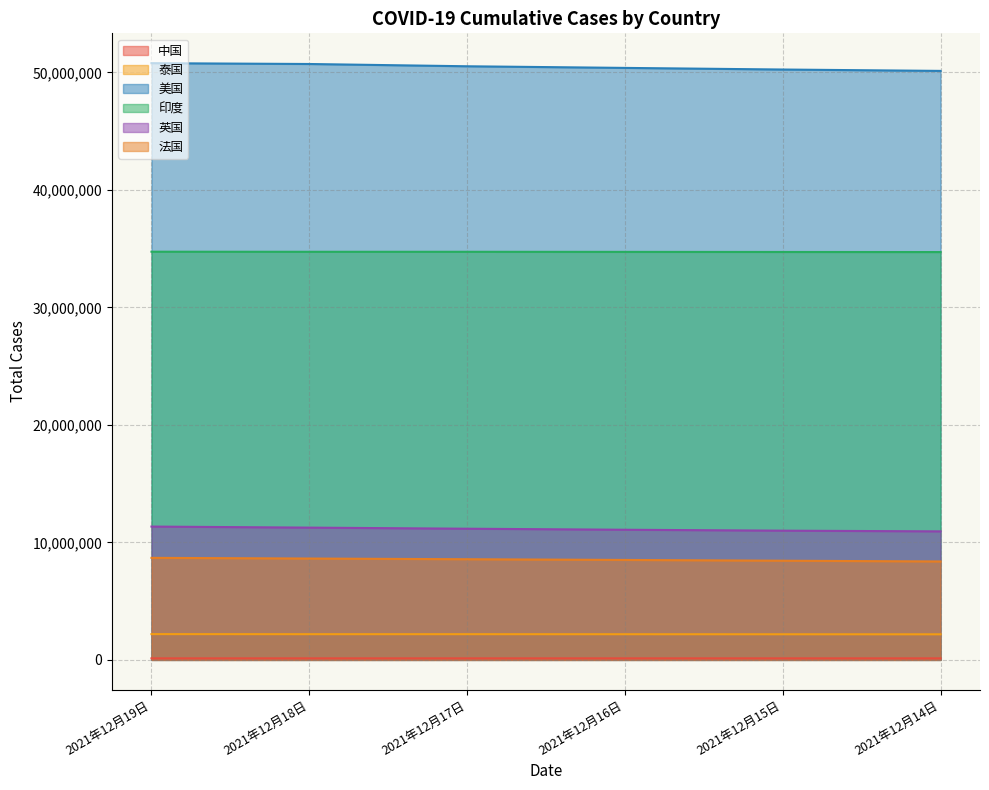

Which series changed the most between 2021年12月15日 and 2021年12月14日?

美国